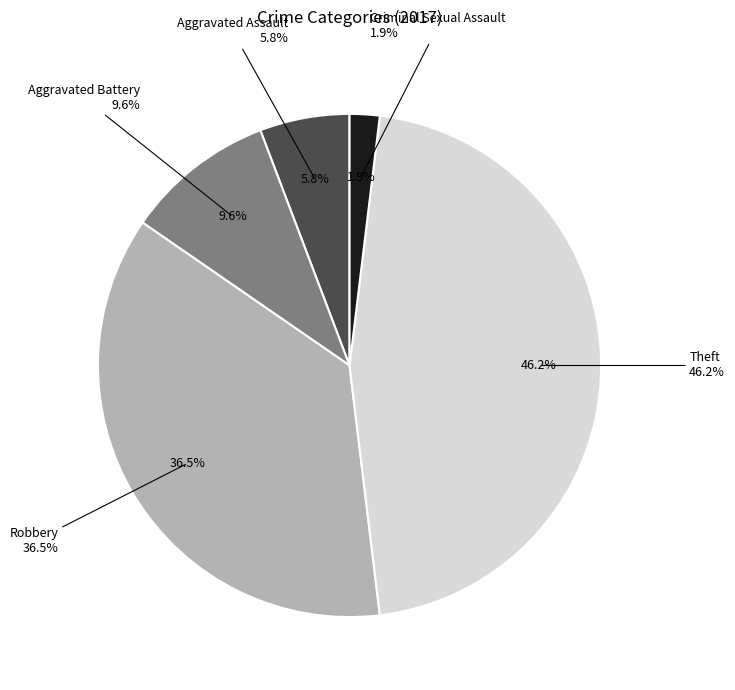

To the nearest percent, what is the difference between the Robbery and Theft slice percentages?

10%